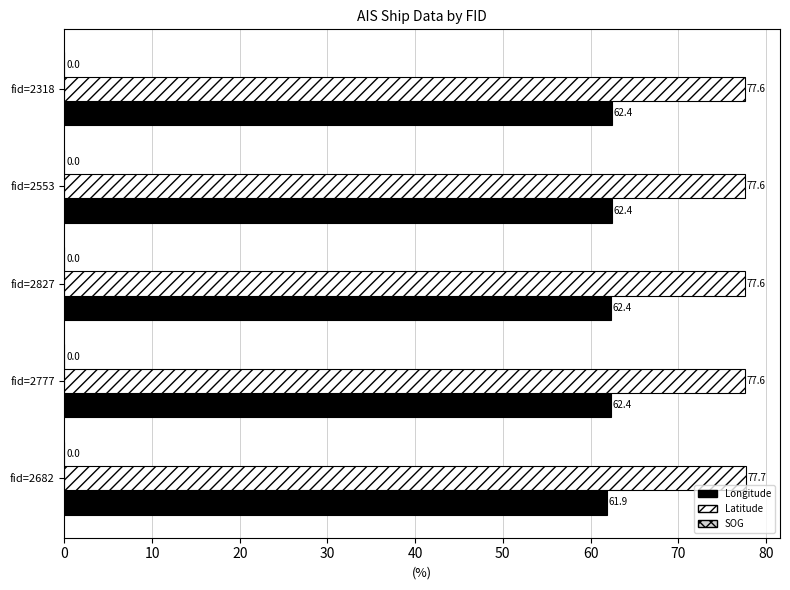

Rank the series by their average value, from highest to lowest.

Latitude, Longitude